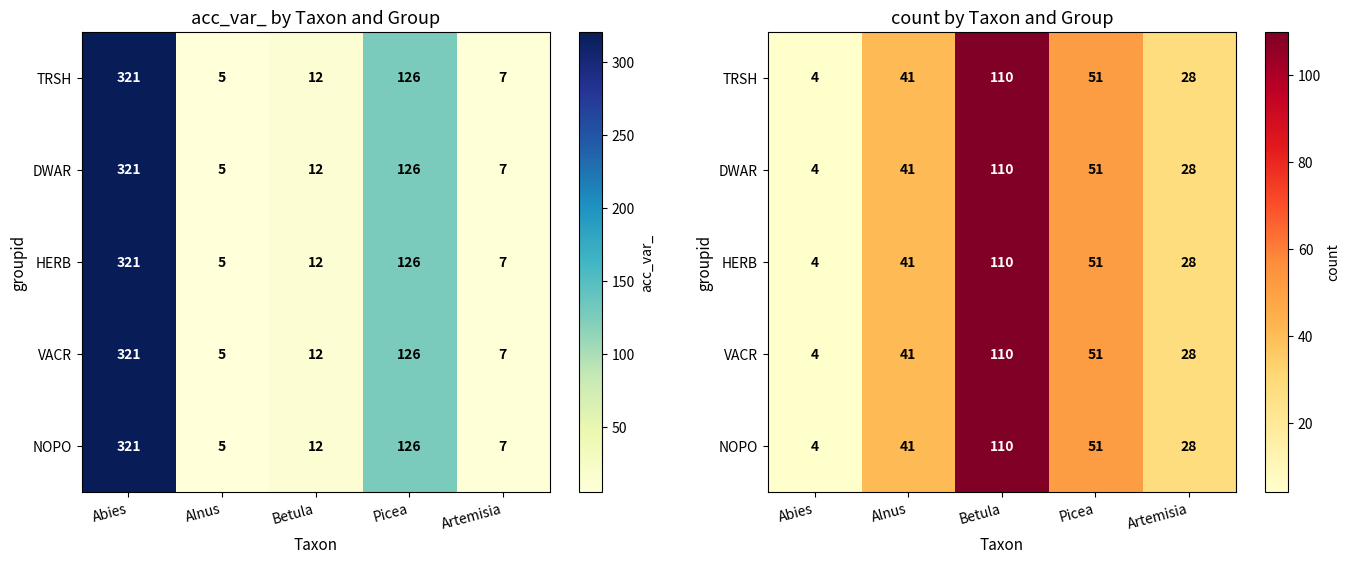

Which series has the largest total across all categories?

TRSH